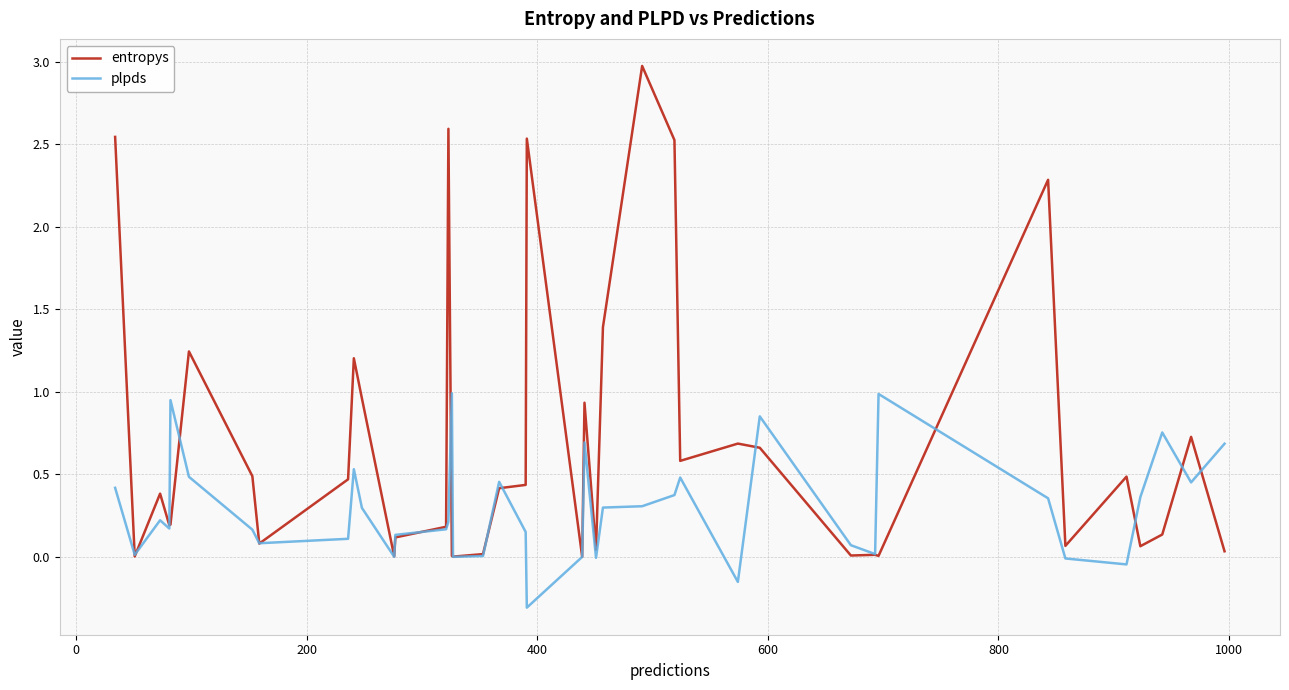

What is the maximum value for entropys?

3.0